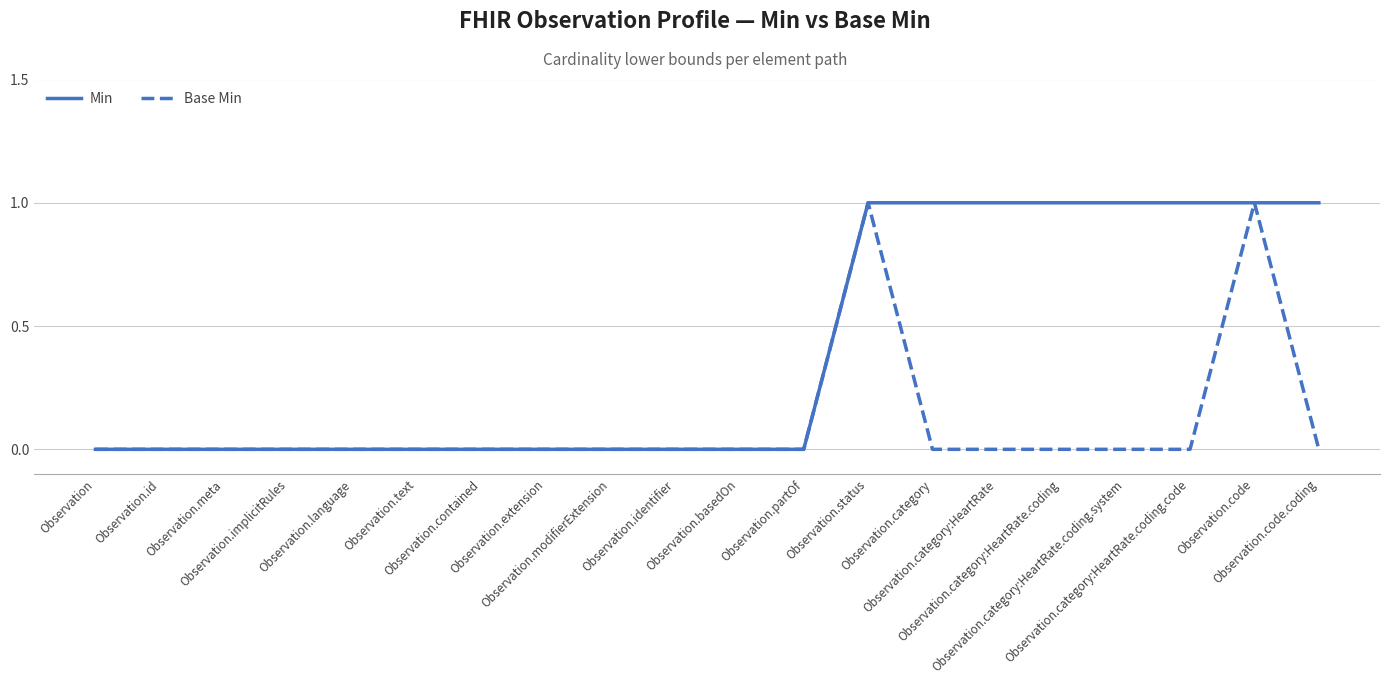

What are all the series names shown in the legend?

Min, Base Min